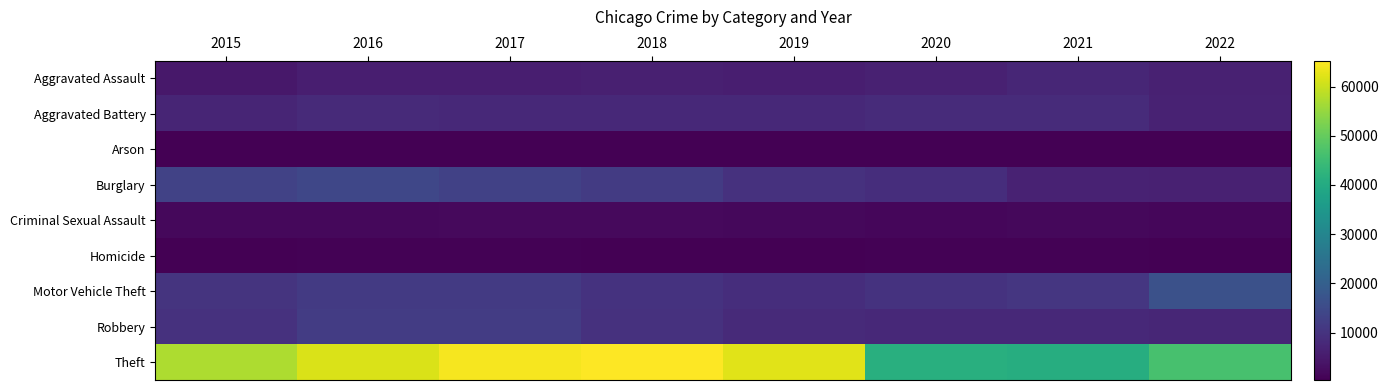

Reading left to right, what are all the values shown in this chart?

Aggravated Assault: 2015=4480	2016=5712	2017=5793	2018=6001	2019=5840	2020=6263	2021=7242	2022=6264
Aggravated Battery: 2015=7018	2016=8085	2017=7845	2018=7735	2019=7857	2020=8319	2021=8347	2022=6535
Arson: 2015=448	2016=515	2017=444	2018=373	2019=376	2020=589	2021=527	2022=366
Burglary: 2015=13184	2016=14289	2017=13001	2018=11746	2019=9639	2020=8755	2021=6659	2022=6354
Criminal Sexual Assault: 2015=1662	2016=1815	2017=1938	2018=1969	2019=1870	2020=1446	2021=1674	2022=1501
Homicide: 2015=496	2016=786	2017=672	2018=589	2019=498	2020=787	2021=803	2022=605
Motor Vehicle Theft: 2015=10068	2016=11286	2017=11380	2018=9983	2019=8977	2020=9953	2021=10595	2022=16446
Robbery: 2015=9638	2016=11960	2017=11880	2018=9679	2019=7994	2020=7856	2021=7919	2022=7410
Theft: 2015=57350	2016=61618	2017=64380	2018=65282	2019=62480	2020=41304	2021=40759	2022=46393